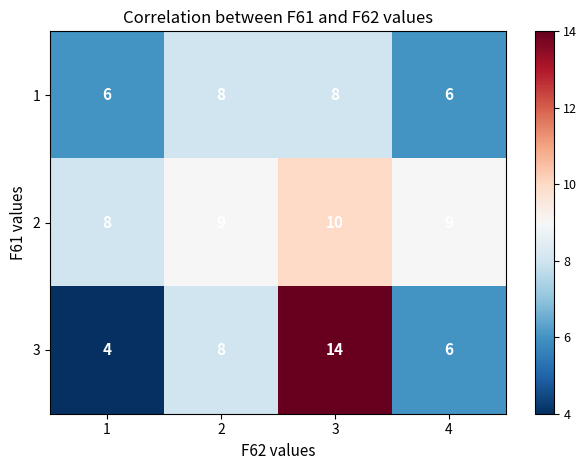

Rank the series by their average value, from highest to lowest.

2, 3, 1